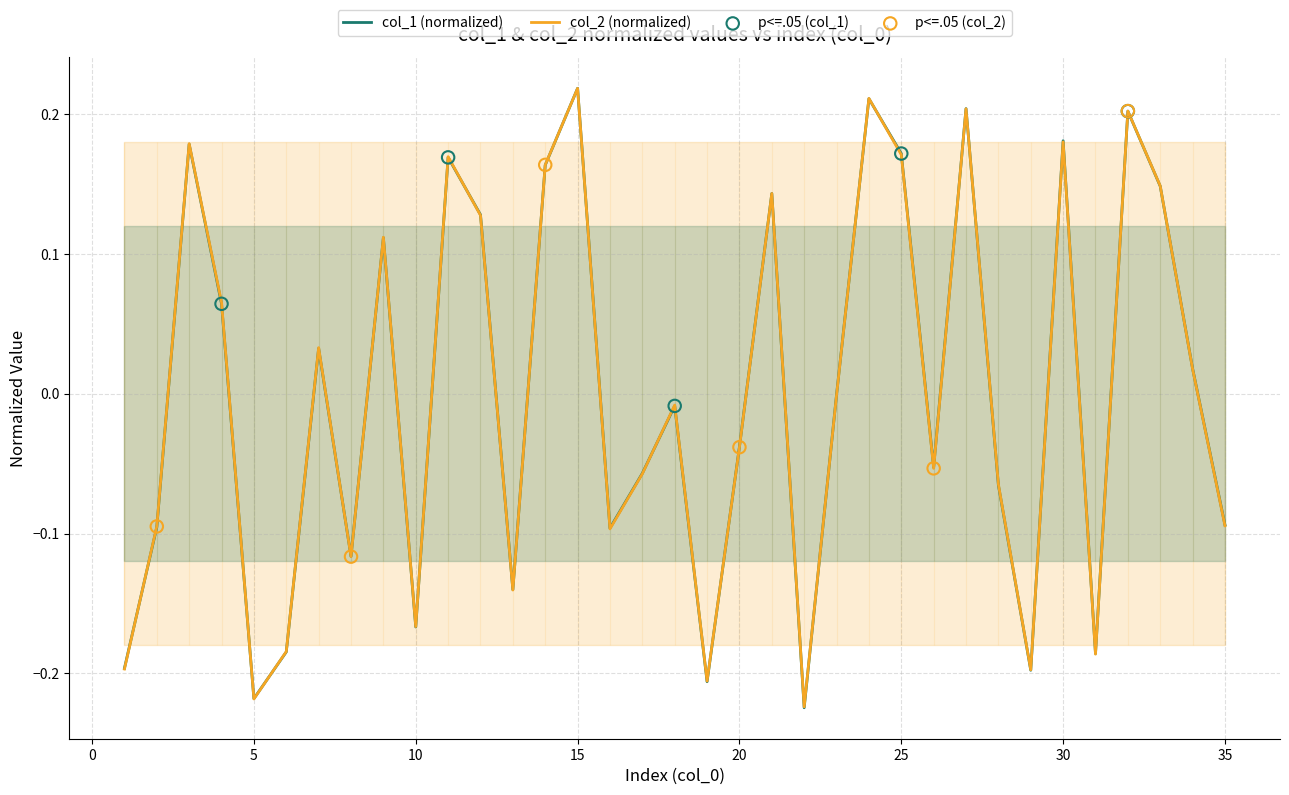

Which series reaches the minimum Y coordinate?

col_1